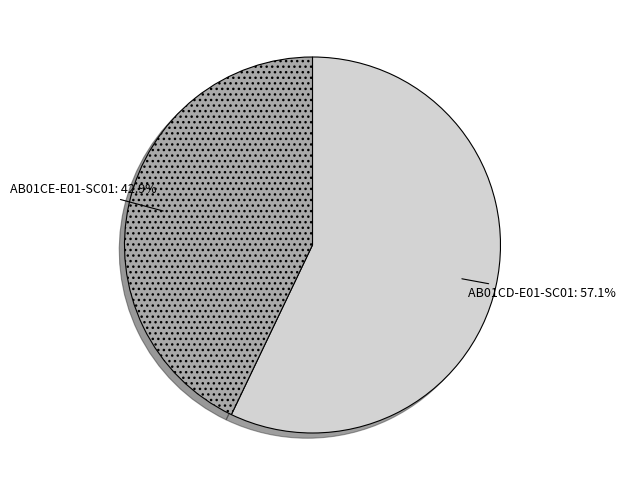

To the nearest percent, what portion does AB01CE-E01-SC01 represent?

43%